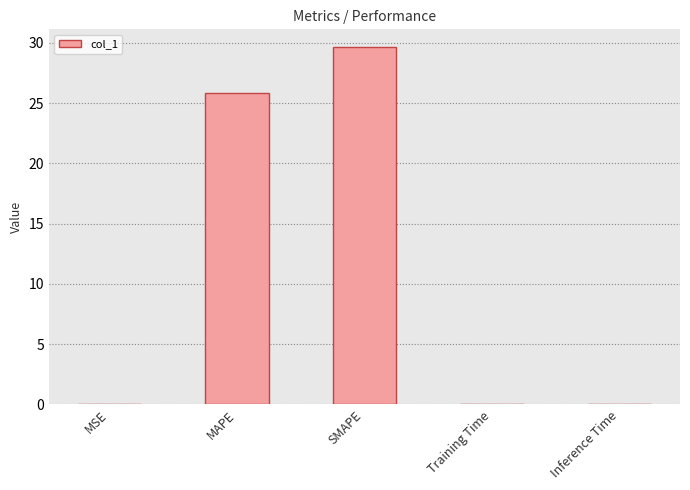

What is the approximate value at MAPE?

25.8